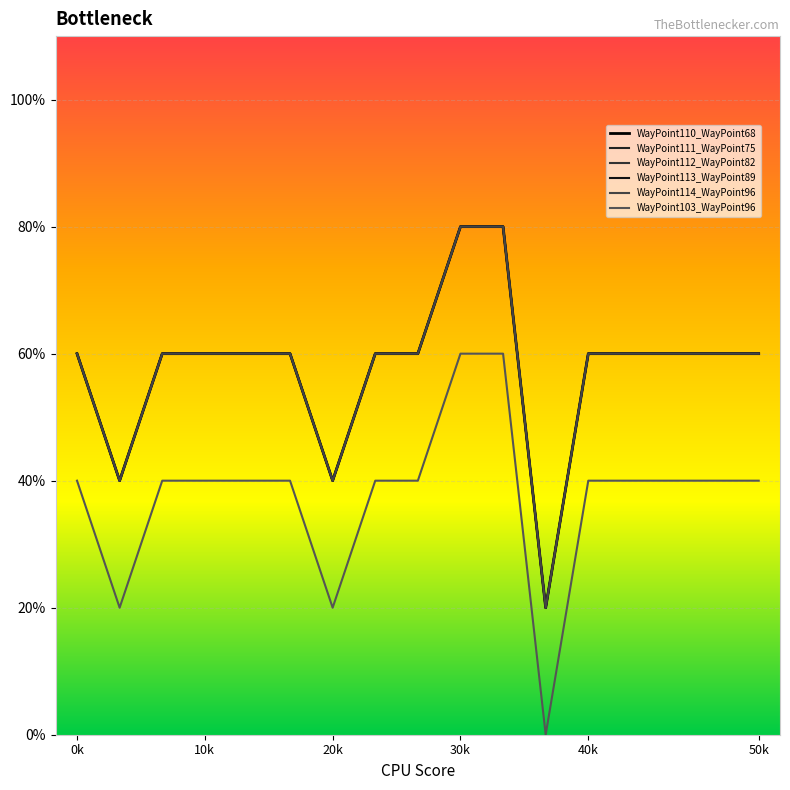

Is this an area chart (filled region under the line)?

No